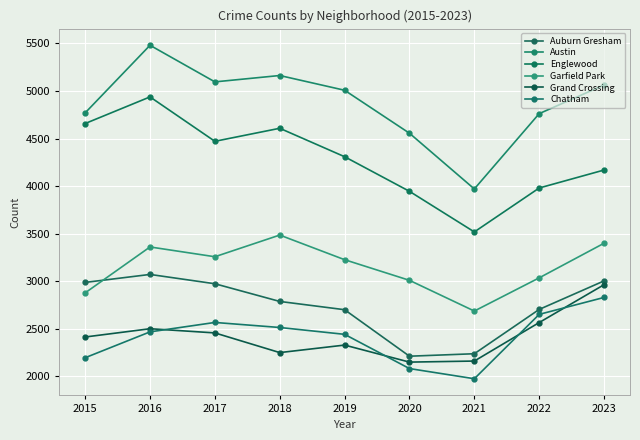

What is the approximate value of Auburn Gresham at 2020?

2211